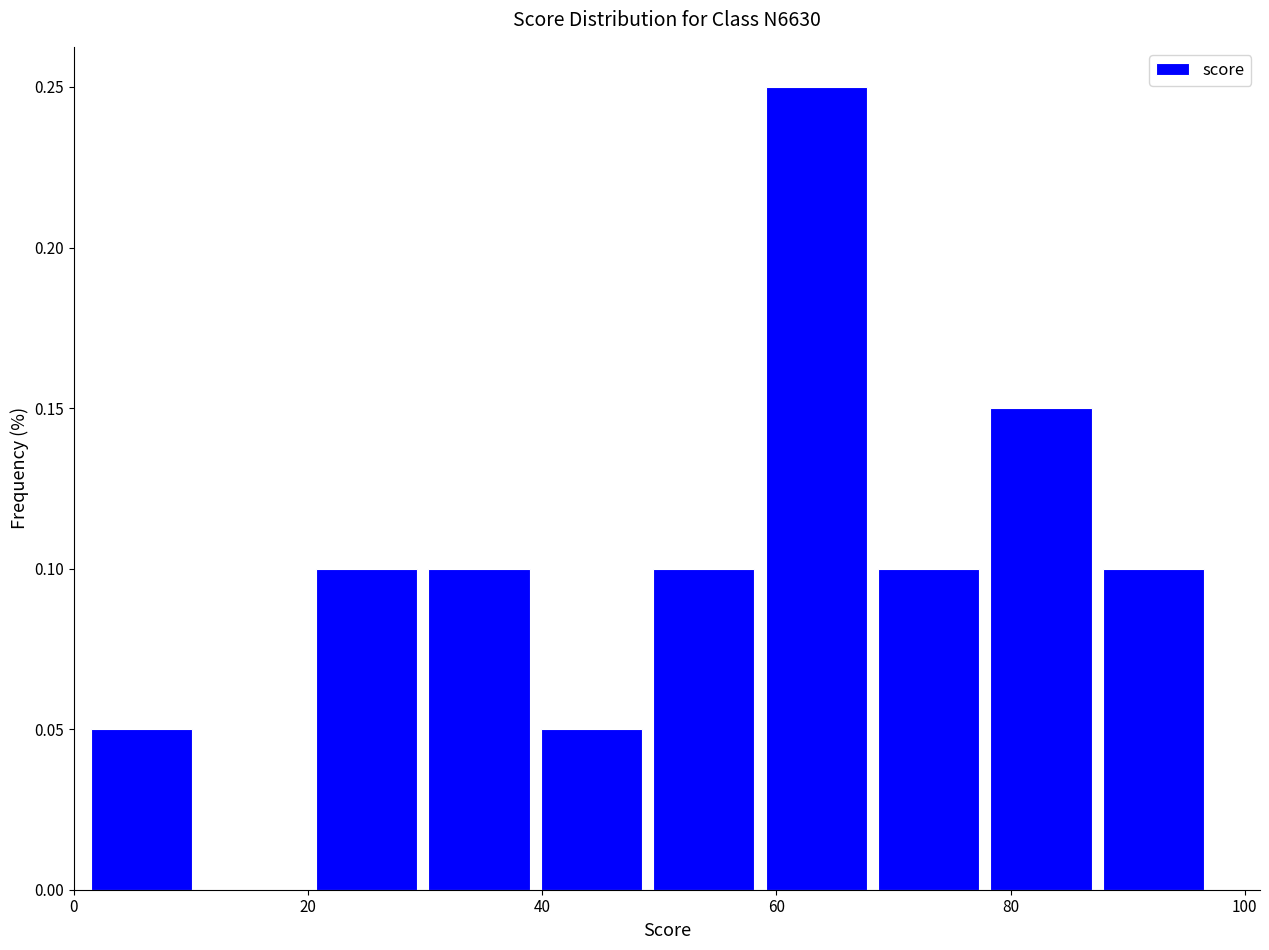

Reading left to right, list every bar in this chart as the range it spans on the x-axis followed by its height. Neither the bar edges nor the heights are printed on the chart, so give them approximately, as read against the axes.

1.0 to 10.6: 0.05
10.6 to 20.2: 0
20.2 to 29.8: 0.10
29.8 to 39.4: 0.10
39.4 to 49.0: 0.05
49.0 to 58.6: 0.10
58.6 to 68.2: 0.25
68.2 to 77.8: 0.10
77.8 to 87.4: 0.15
87.4 to 97.0: 0.10